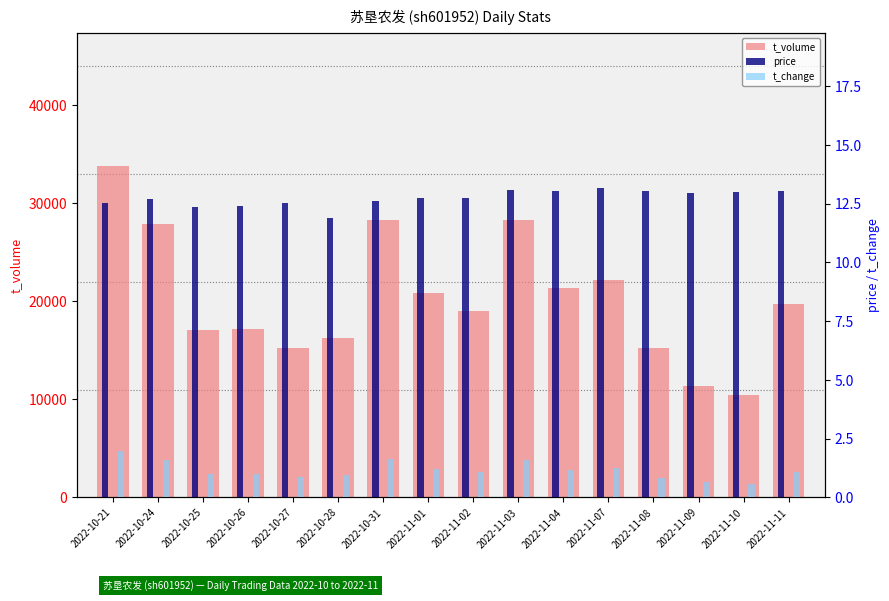

Count the number of categories in the chart.

16